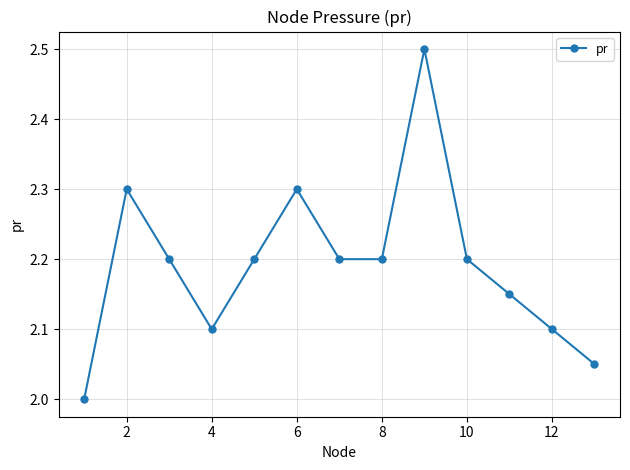

True or false: the data has more than 2 interior local peaks.

True